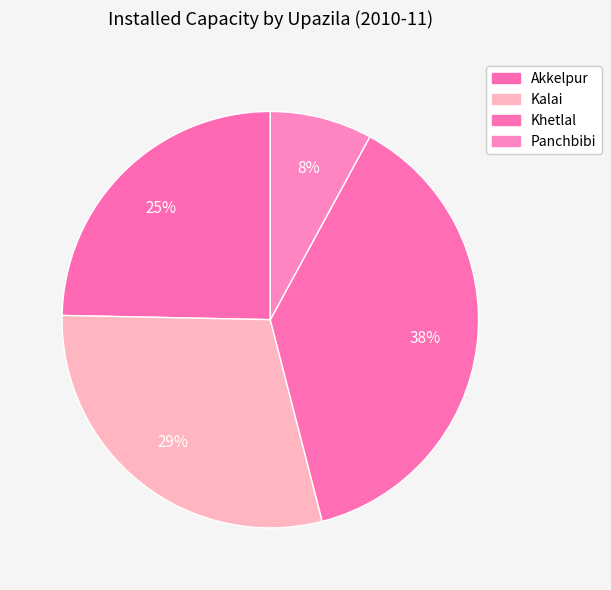

How many segments does this pie chart have?

4